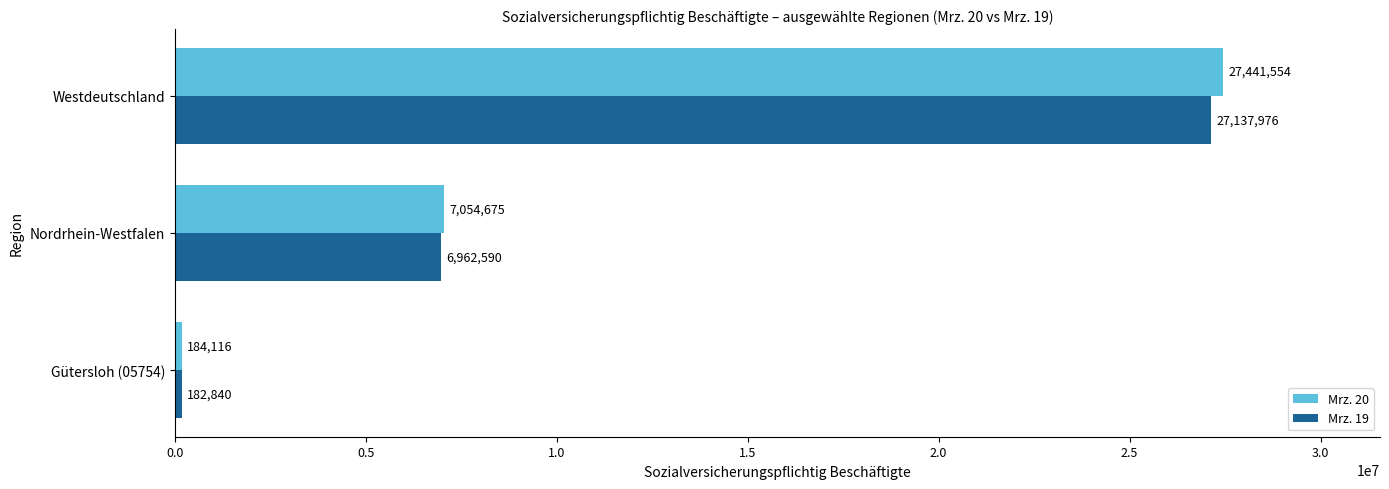

List the labels in order of Mrz. 19 value, smallest first.

Gütersloh (05754), Nordrhein-Westfalen, Westdeutschland